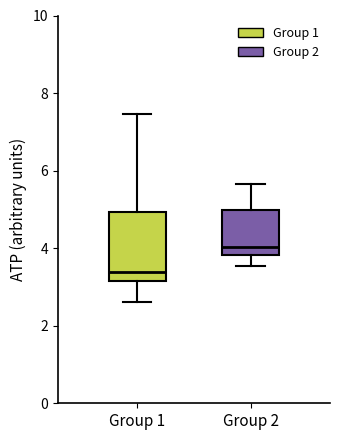

Reading left to right, transcribe this box plot: for each box, give where its median line is, the range the box spans, and where its two whiskers end, as read against the y-axis. The values are not printed on the chart, so give them approximately, as read against the axis.

Group 1: median 3.4, box 3.2 to 5.0, whiskers 2.6 to 7.4
Group 2: median 4.0, box 3.8 to 5.0, whiskers 3.6 to 5.6